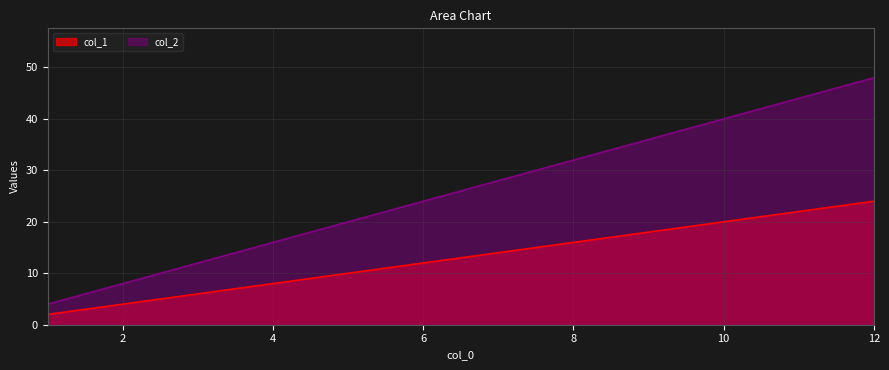

Rank the series by their maximum value, from highest to lowest.

col_2, col_1